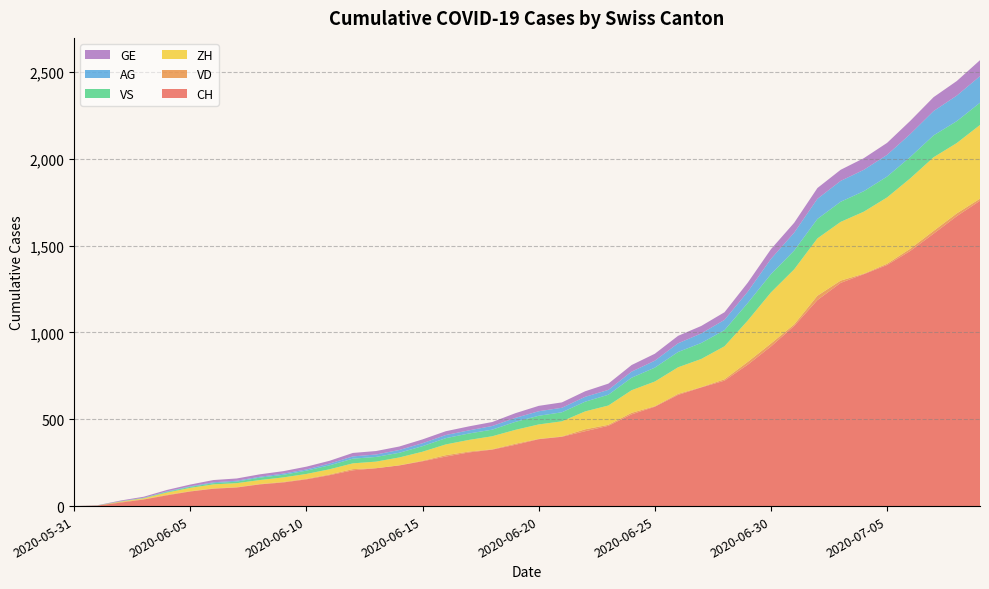

Reading left to right, list all the values displayed in this chart.

CH: 0	3	20	38	62	84	100	107	125	136	154	178	206	218	234	258	285	309	325	353	385	399	431	462	528	572	640	683	722	814	919	1037	1186	1285	1335	1388	1469	1568	1669	1758
VD: 0	0	4	2	3	2	2	2	2	3	3	4	7	0	1	3	8	5	2	6	2	2	11	6	9	3	6	2	8	16	17	9	25	13	3	7	13	16	16	12
ZH: 0	0	2	5	13	19	23	23	23	26	28	30	33	38	45	52	62	67	75	80	83	87	103	111	130	142	153	162	190	238	294	317	330	338	357	382	405	424	405	424
VS: 0	1	2	2	4	6	7	9	14	15	19	23	27	27	27	32	36	37	38	46	50	52	56	62	72	80	88	92	93	101	105	108	112	116	118	120	123	126	126	128
AG: 0	0	0	1	3	3	5	5	5	7	7	10	13	14	16	17	18	18	21	23	26	26	28	28	35	40	50	55	59	65	88	103	116	120	123	125	132	140	147	153
GE: 0	1	4	6	8	10	13	13	14	14	16	16	20	20	20	22	22	23	23	27	31	31	32	36	38	40	43	43	44	52	56	57	62	64	67	69	76	80	84	92